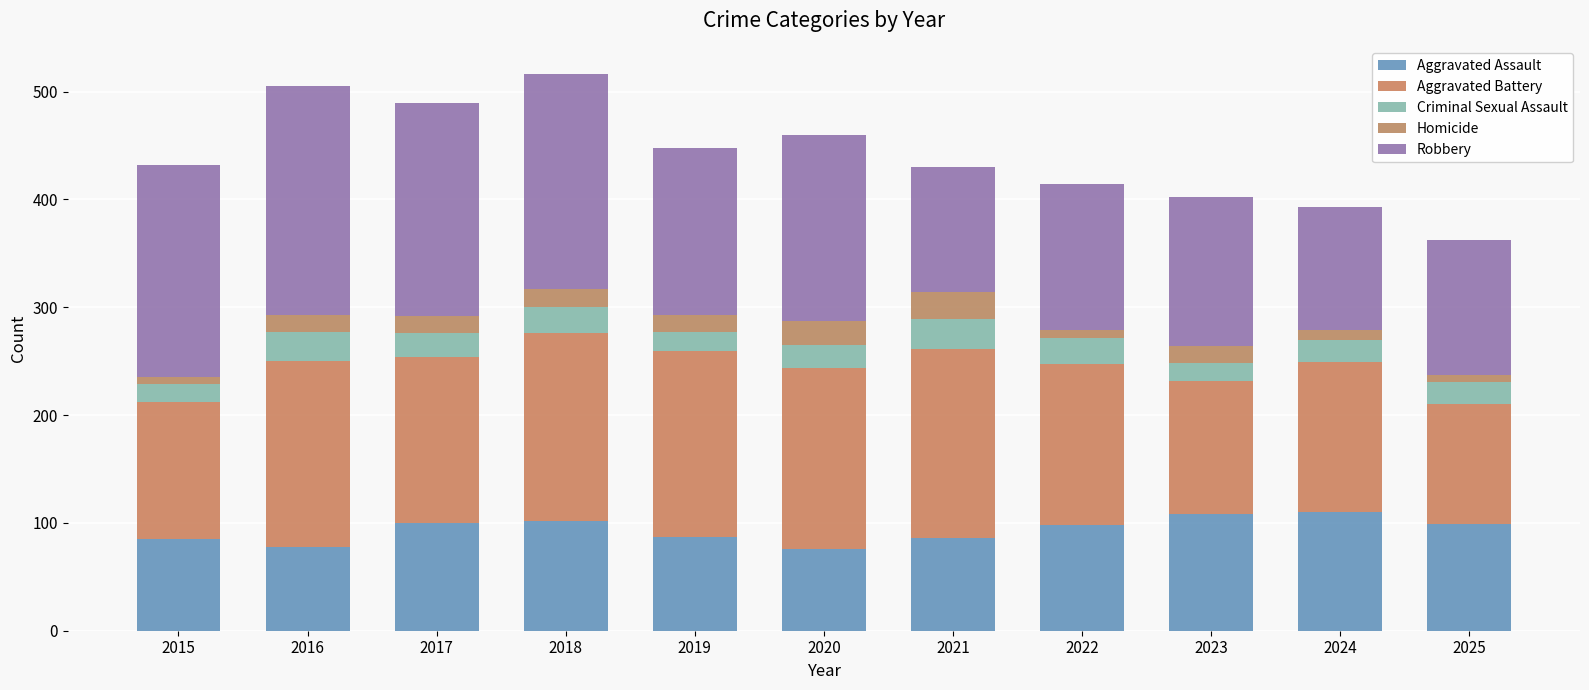

What is the average value of the Criminal Sexual Assault series?

22